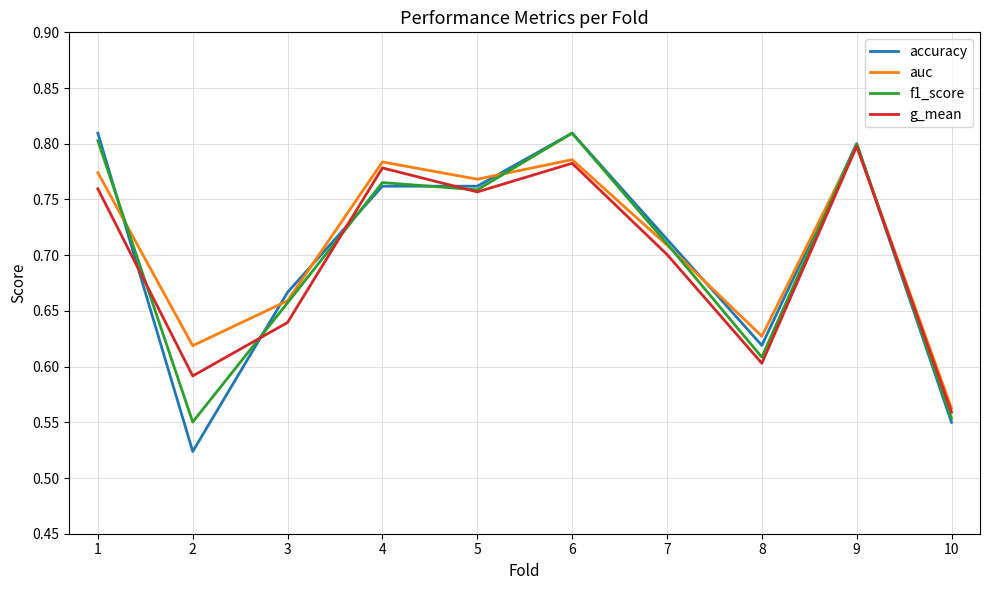

Is the value of auc at 7 greater than the value of f1_score at 1?

No